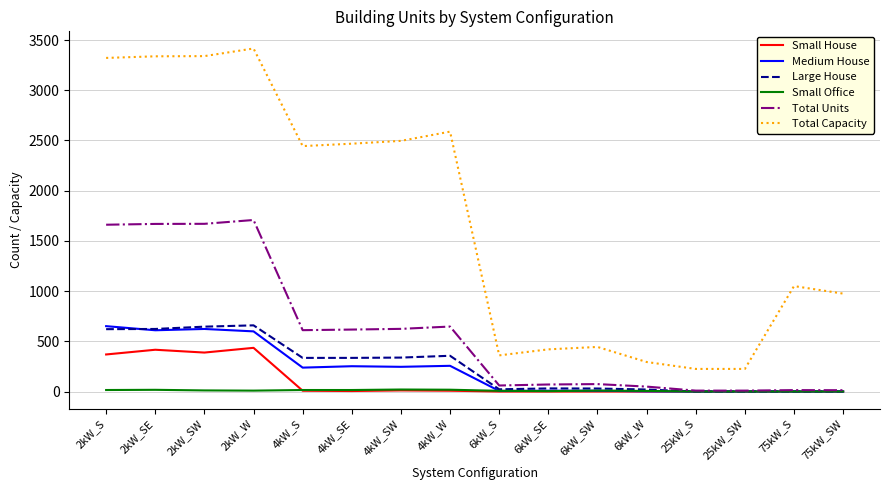

What are all the series names shown in the legend?

Small House, Medium House, Large House, Small Office, Total Units, Total Capacity